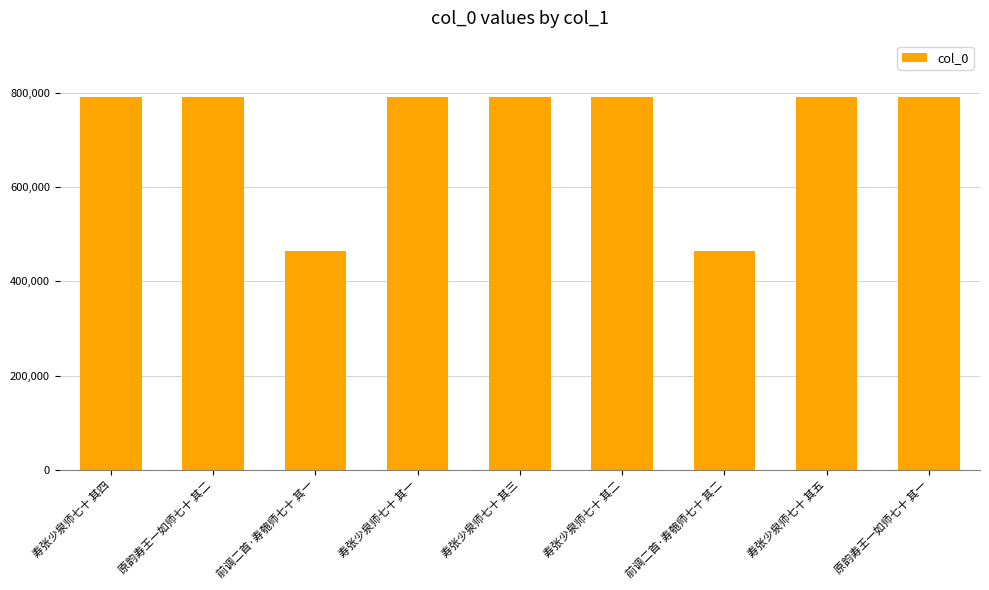

What is the difference between the values at 原韵寿王一如师七十 其二 and 寿张少泉师七十 其二?

1330